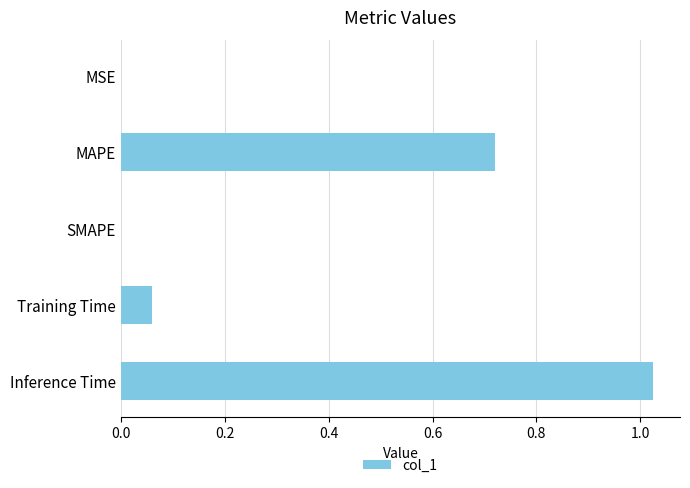

True or false: the data shows 0.5 at Inference Time.

False